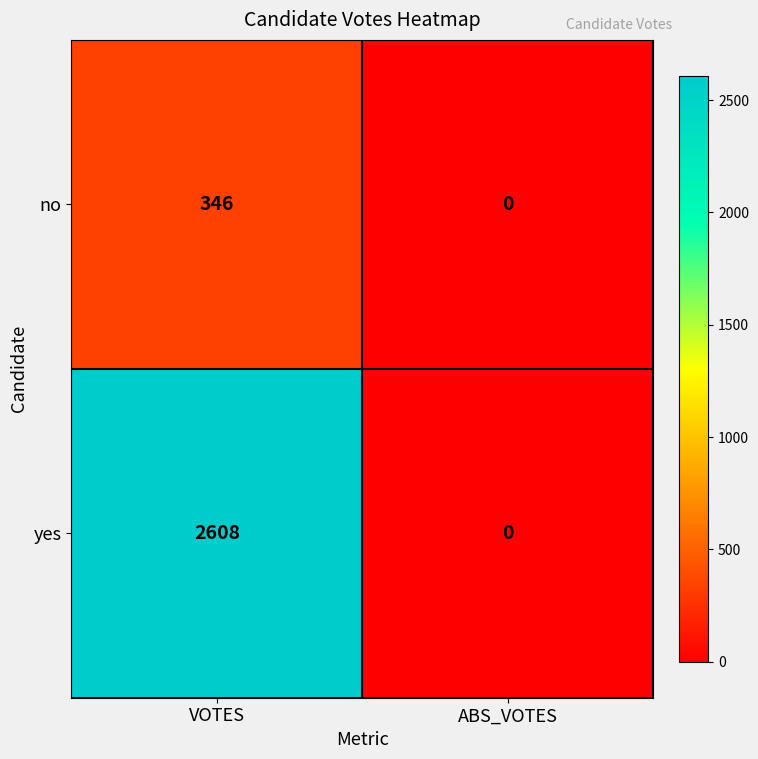

Reading left to right, transcribe all the data shown in this chart.

no: VOTES=346	ABS_VOTES=0
yes: VOTES=2608	ABS_VOTES=0